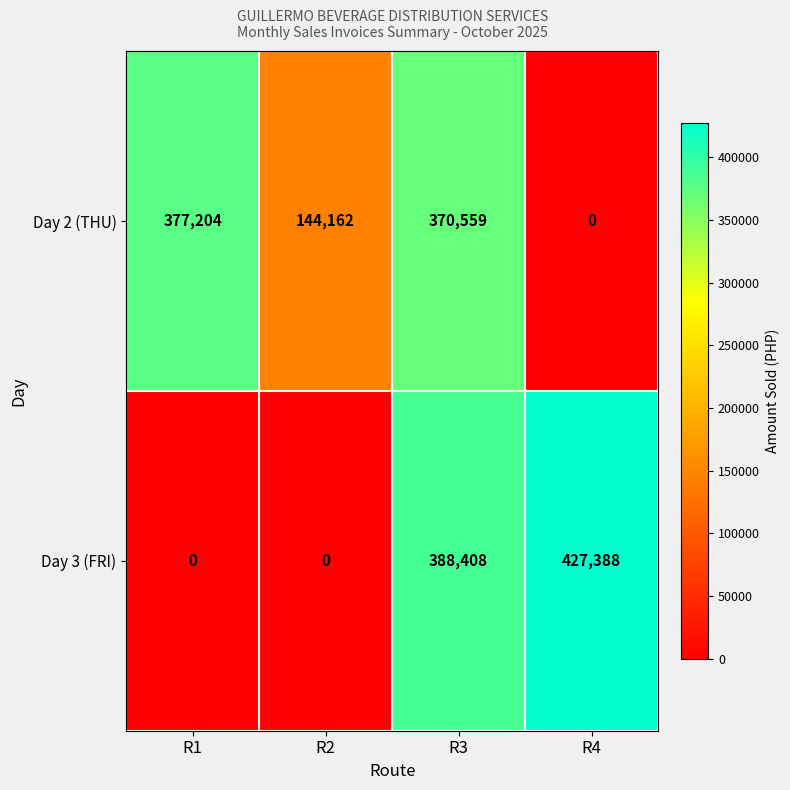

Count the number of categories in the chart.

4